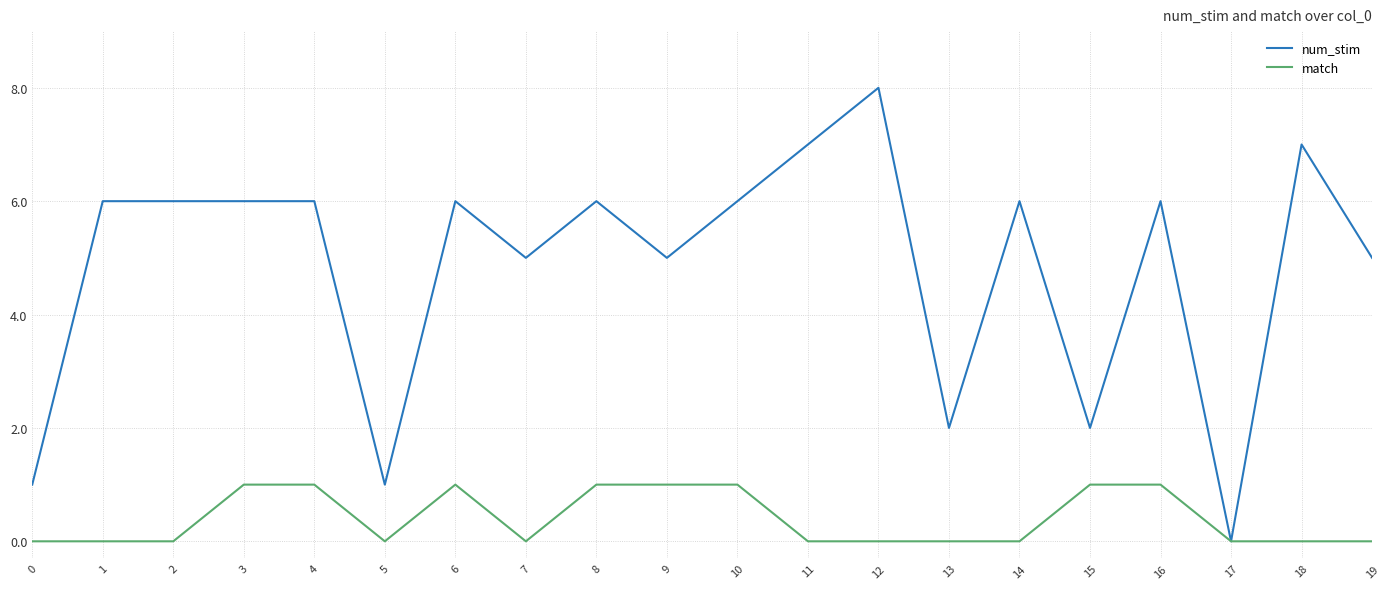

What is the difference between the highest and lowest values at 19?

5